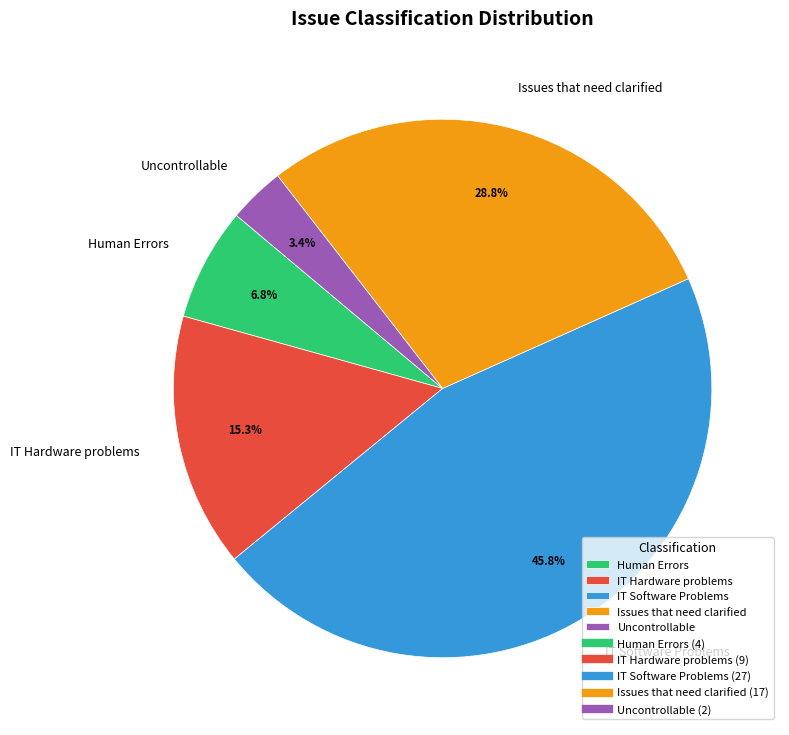

To the nearest percent, what is the average slice percentage?

20%